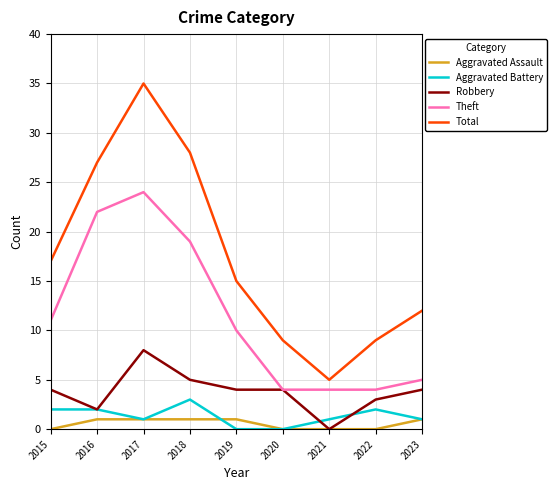

What are all the series names shown in the legend?

Aggravated Assault, Aggravated Battery, Robbery, Theft, Total